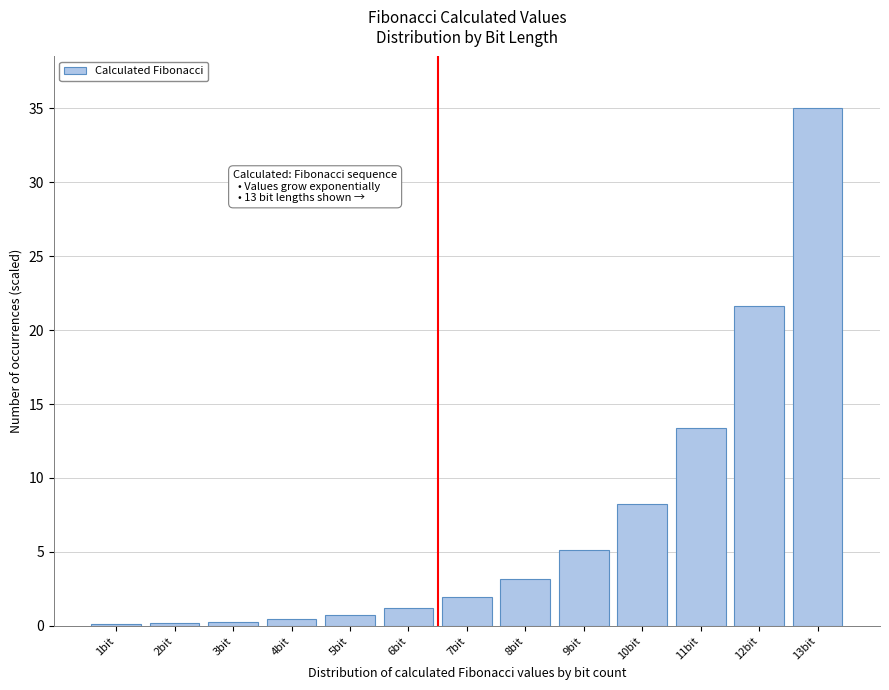

The chart shows a value of 5.3 at 8bit. True or false?

False